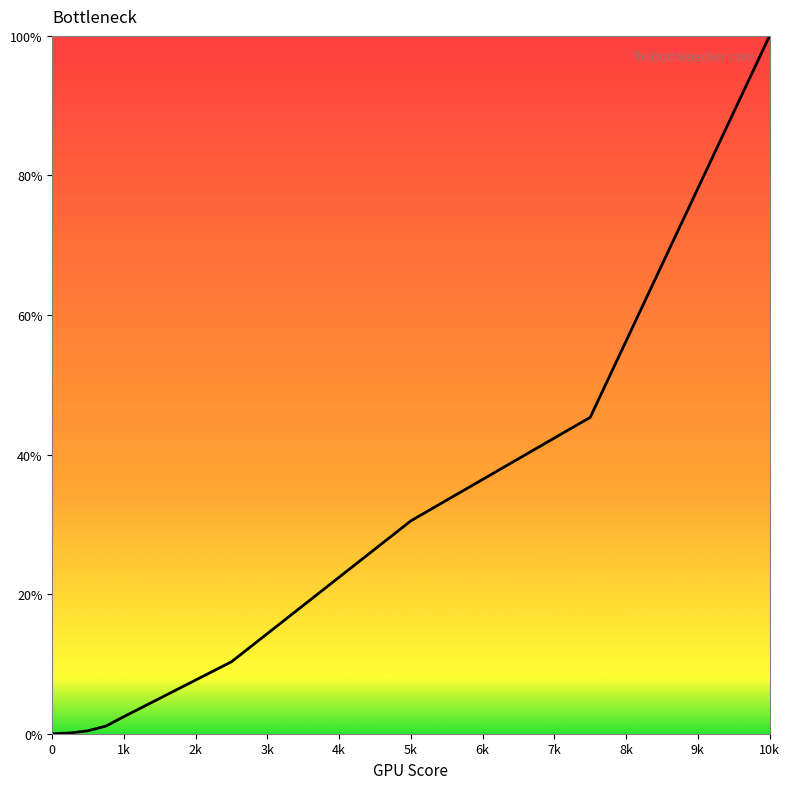

How many lines are shown in the chart?

1